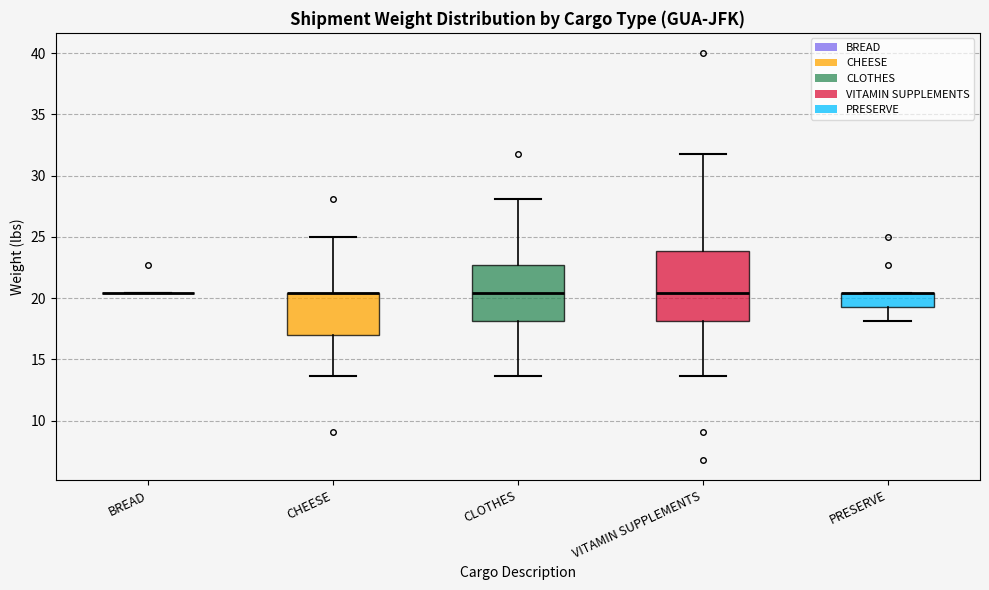

Comparing the boxes themselves (not the whiskers), which one is the tallest?

VITAMIN SUPPLEMENTS